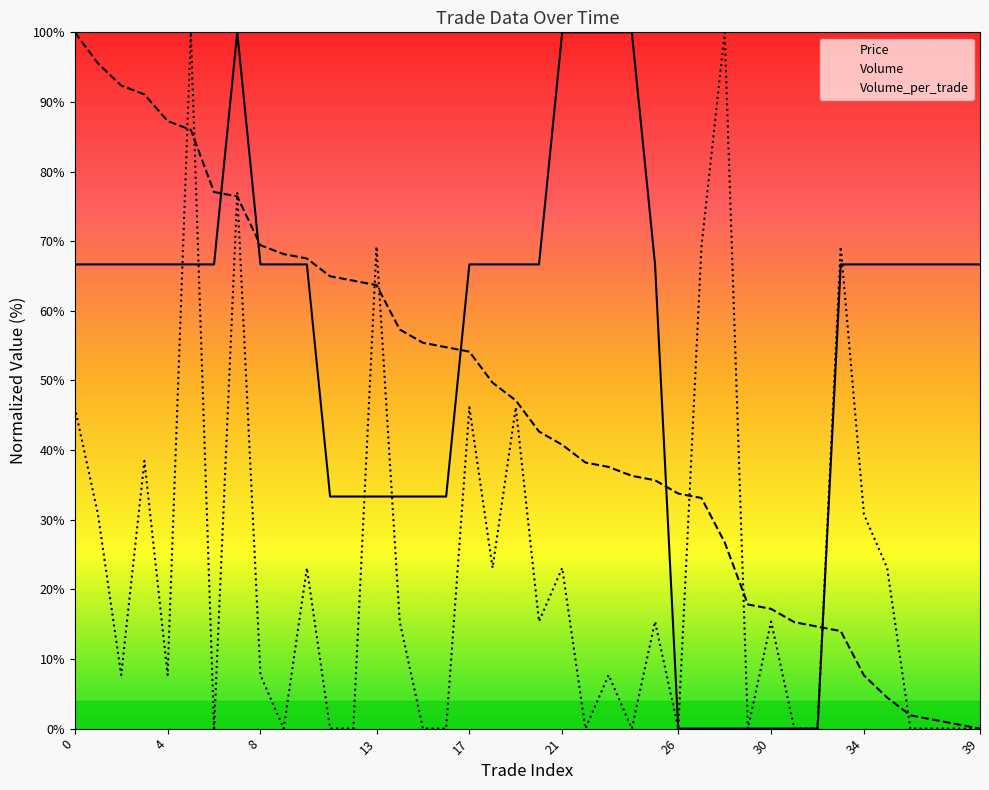

The value of Volume_per_trade at 8 is 7.7. True or false?

True